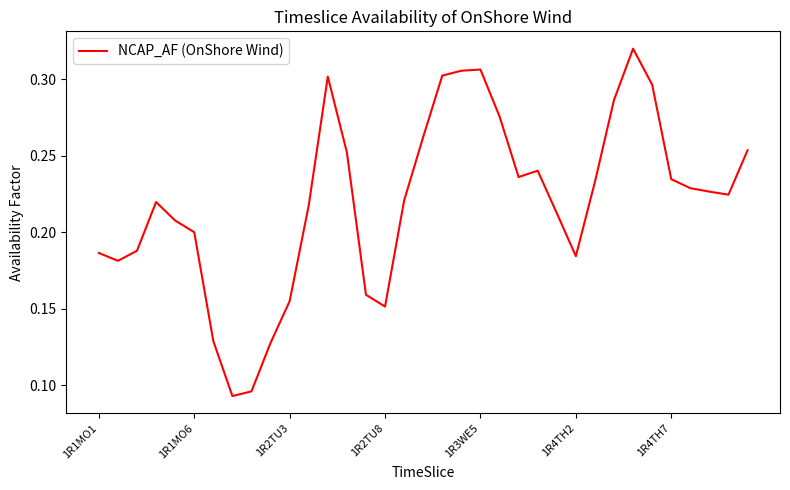

Which category has the lowest value across all series?

7